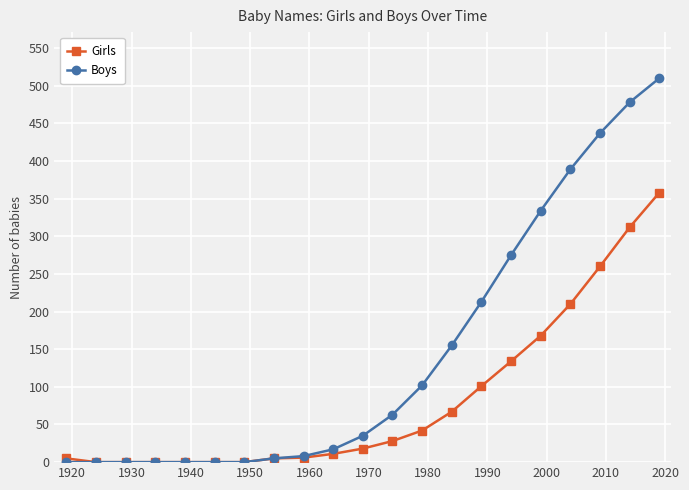

Which series has the largest total across all categories?

Boys